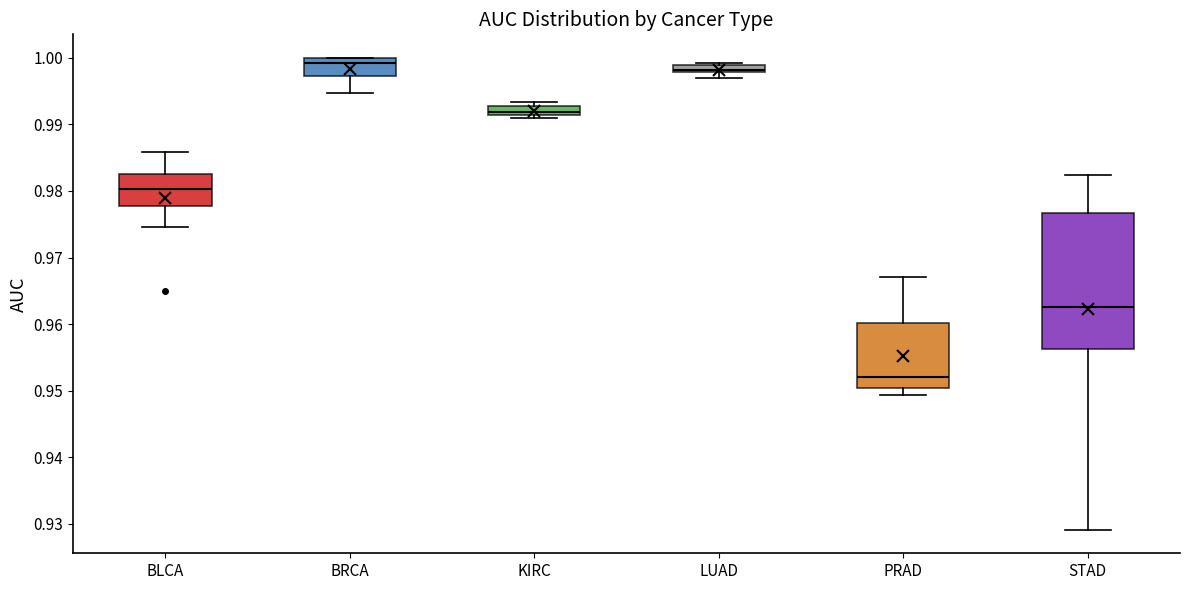

Comparing the boxes themselves (not the whiskers), which one is the tallest?

STAD